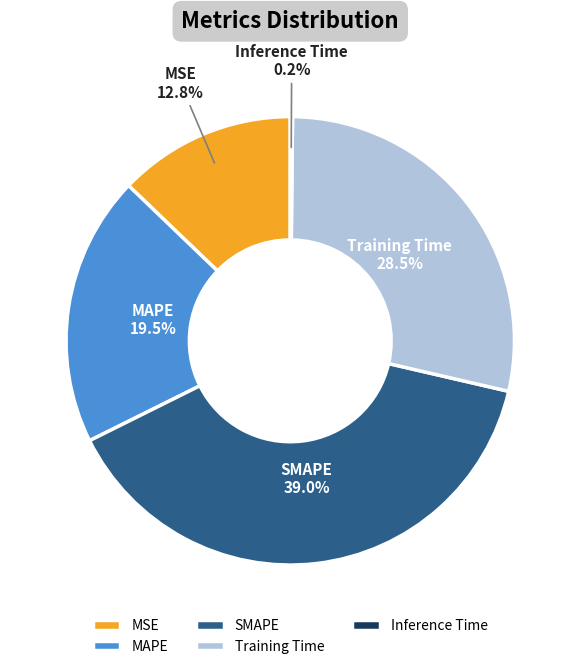

Is there any slice that represents more than half of the pie?

No